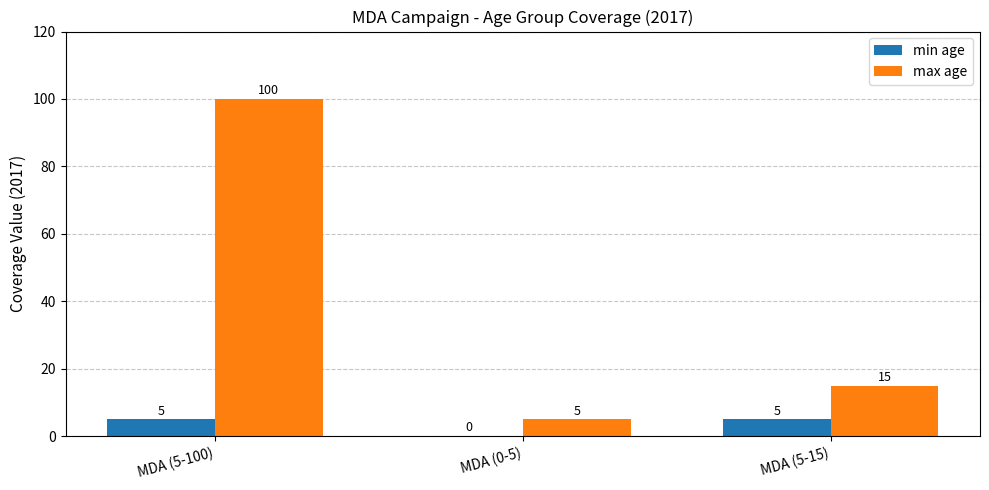

What is the total value across all series at MDA (5-15)?

20